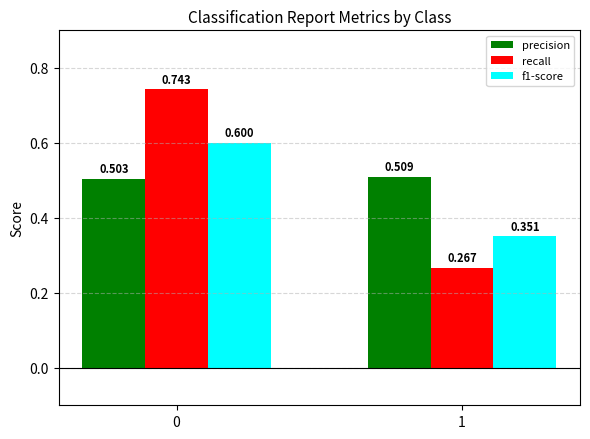

Which series has the widest spread of values?

recall